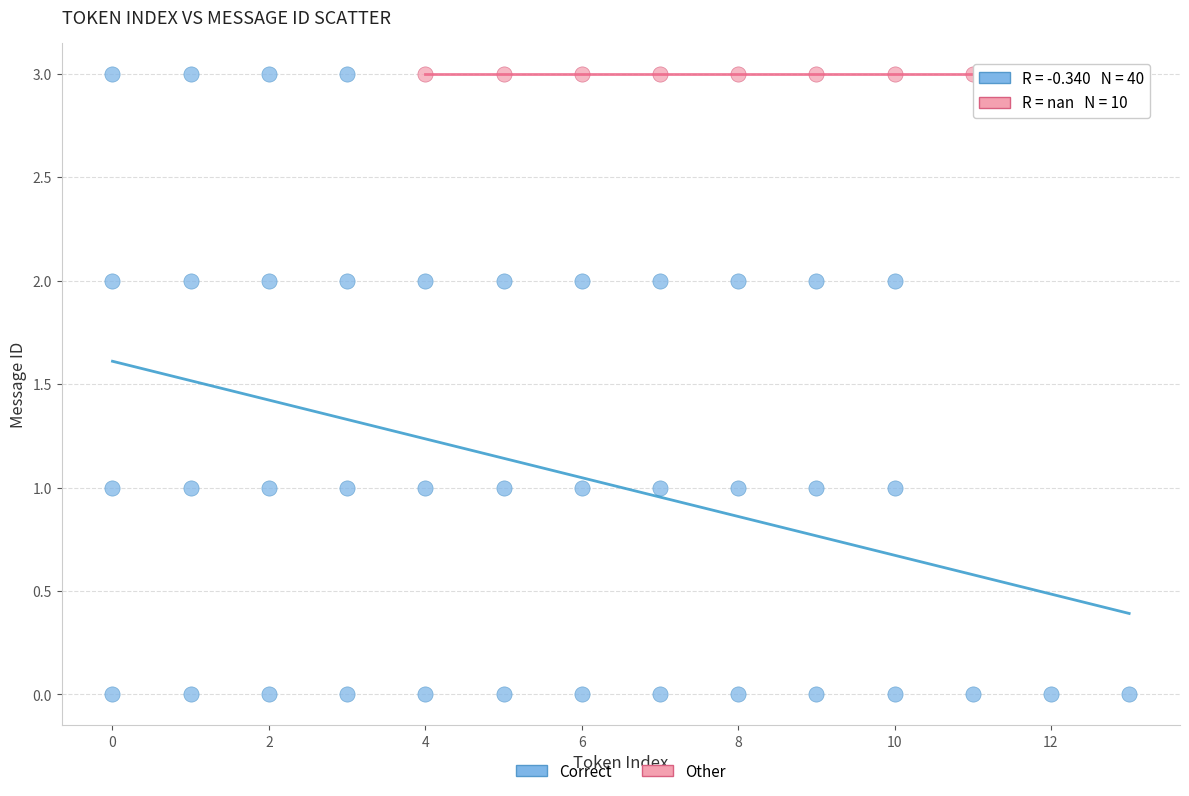

Which series contains the lowest Y value?

Correct